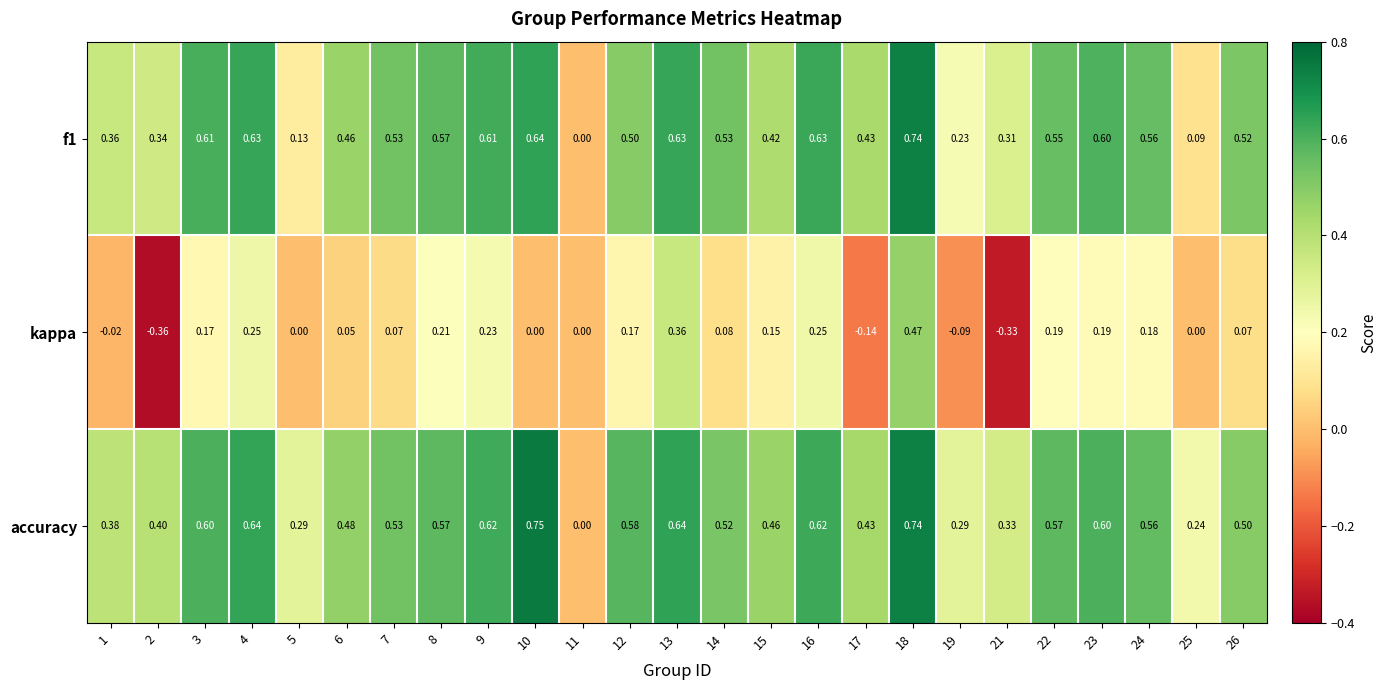

Which series has the largest total across all categories?

accuracy